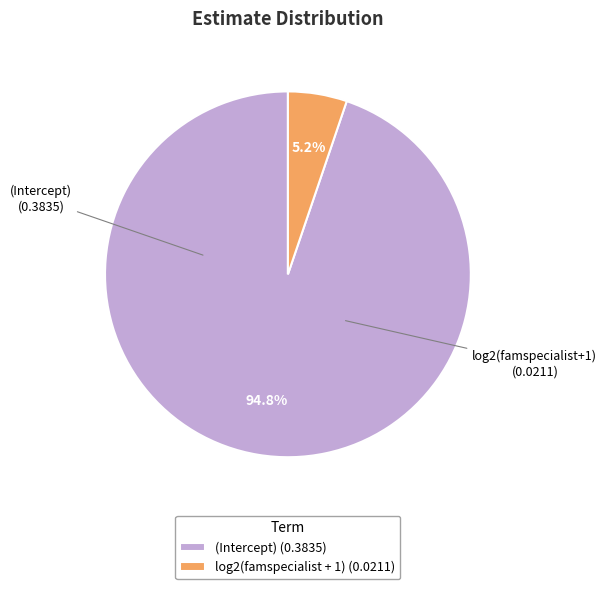

The (Intercept) slice represents 95% of the pie. True or false?

True